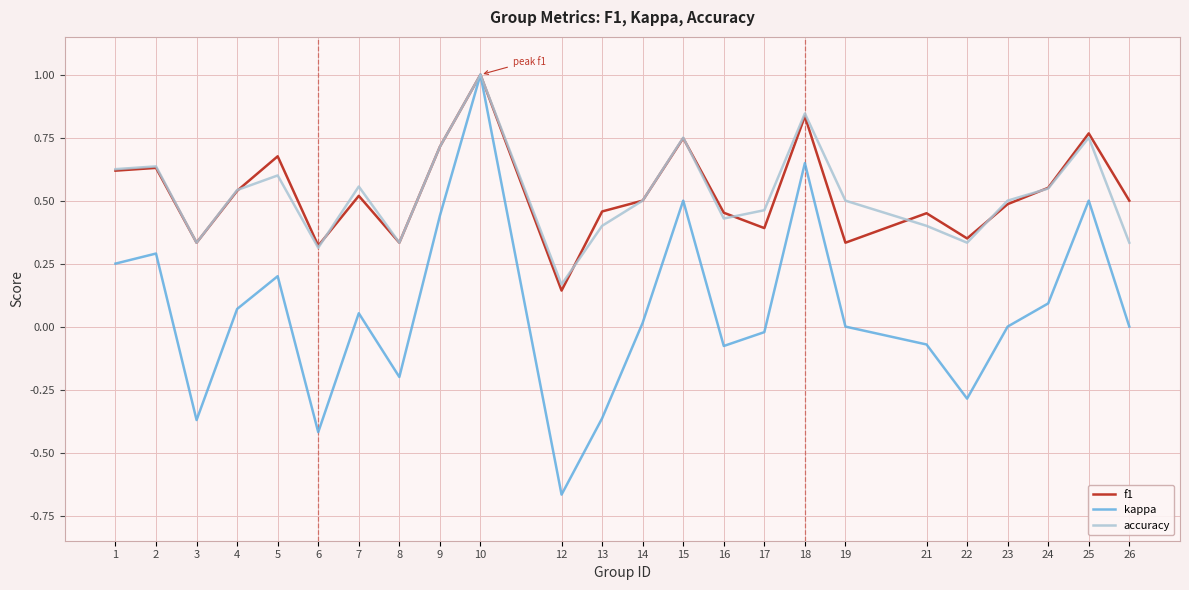

What are all the series names shown in the legend?

f1, kappa, accuracy